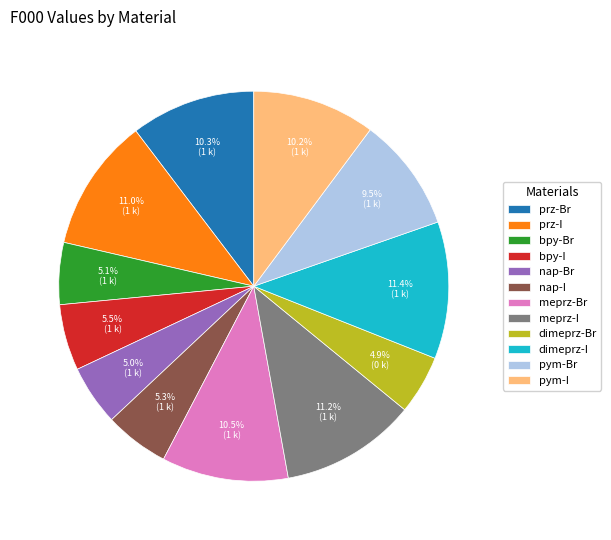

To the nearest percent, what is the average slice percentage?

8%